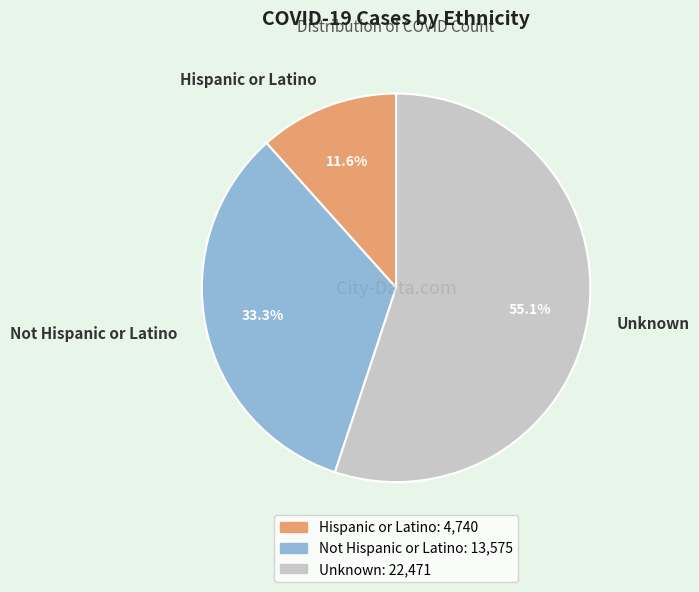

The Hispanic or Latino slice represents 12% of the pie. True or false?

True